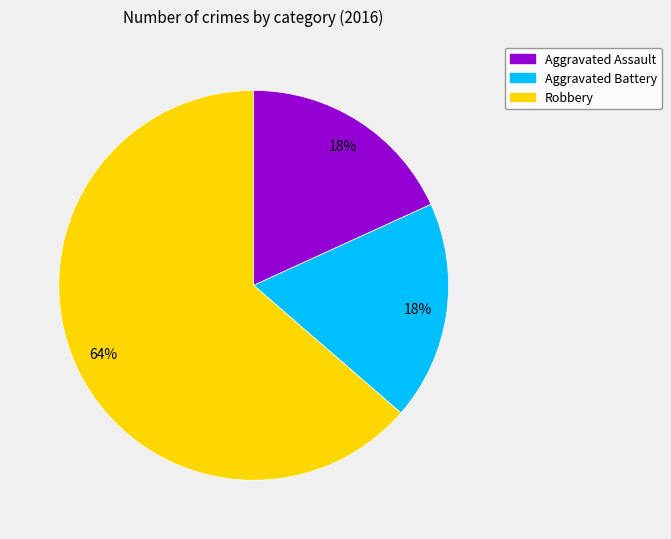

Is it true that Robbery is 64% of the pie?

True